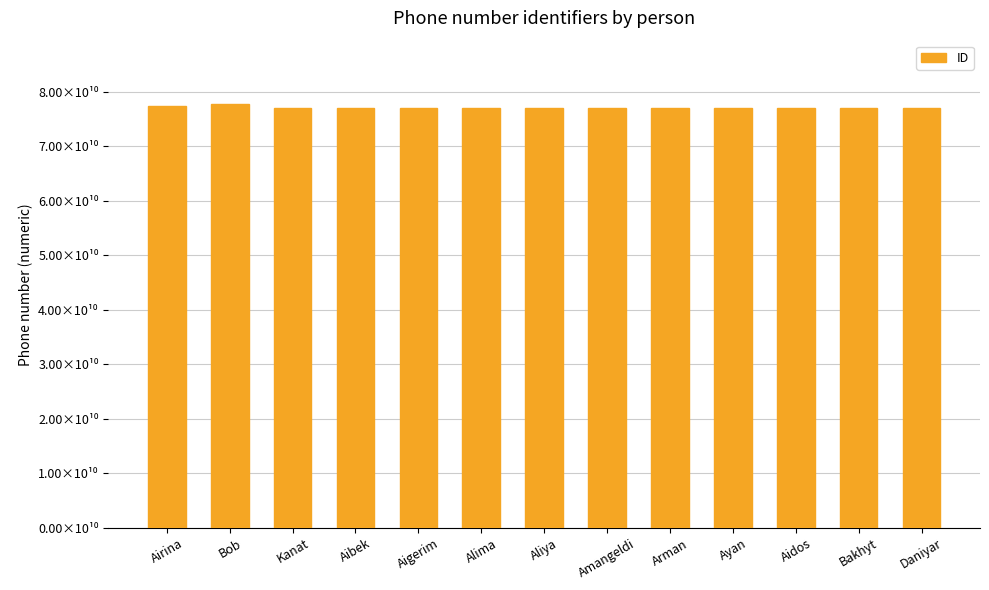

Which label corresponds to the smallest value in the chart?

Kanat